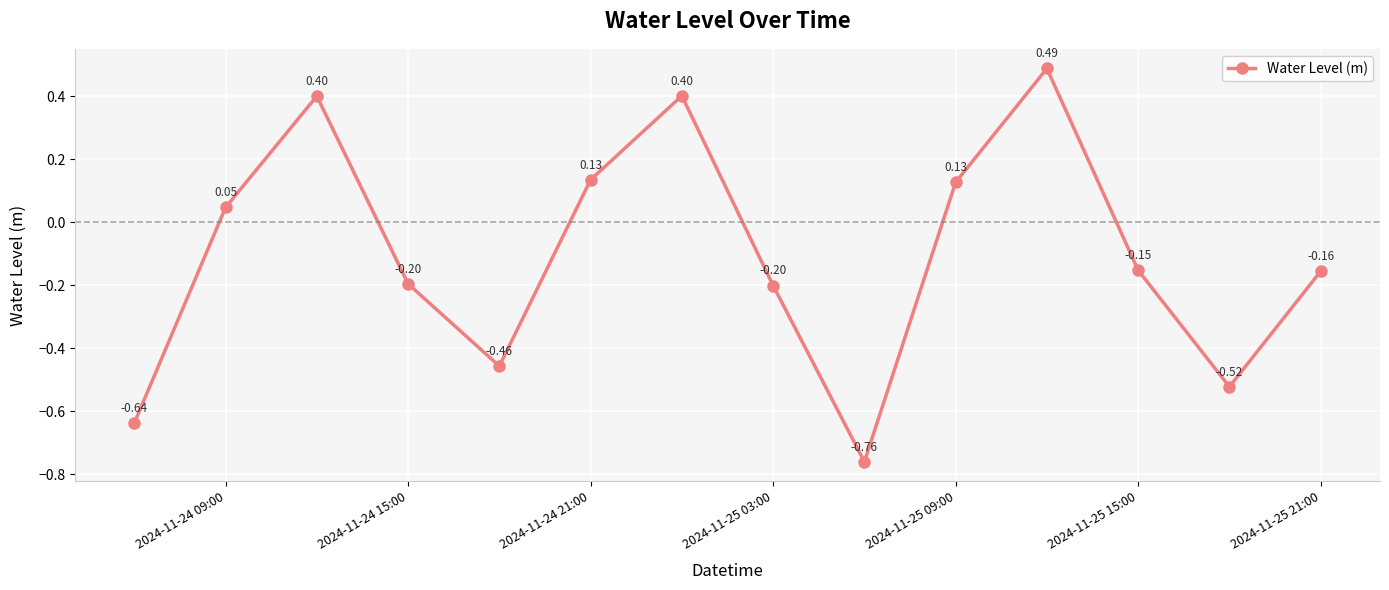

What is the average value?

-0.1